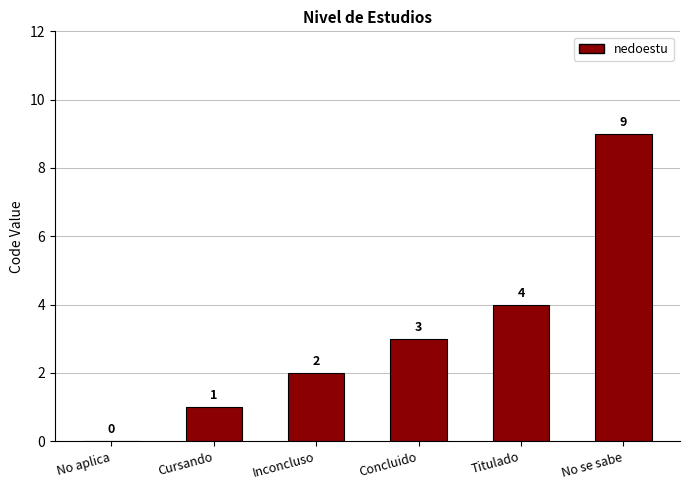

How many positive values are there?

5